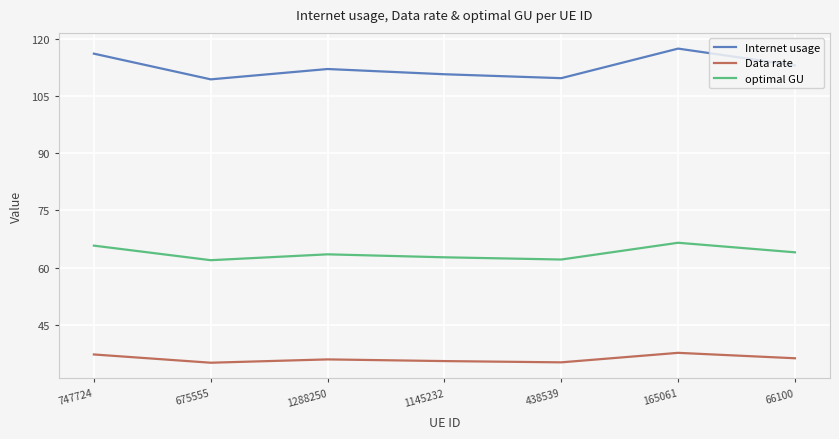

The Data rate series shows 8.4 at 438539. True or false?

False